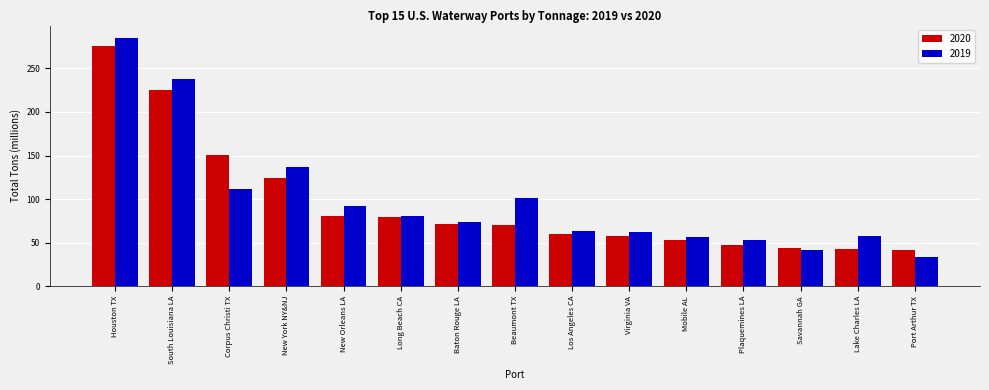

What is the difference between the second highest and minimum values in the 2019 series?

204.0